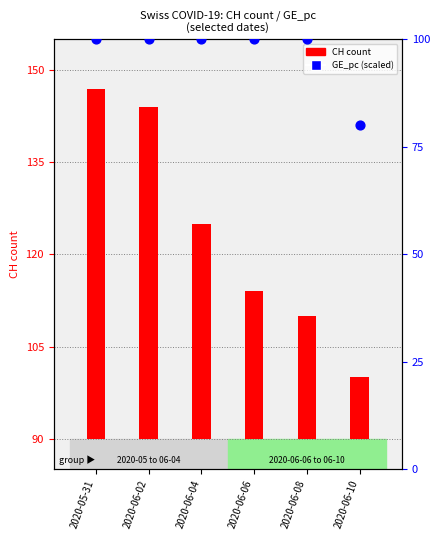

What are all the series names shown in the legend?

CH count, GE_pc (scaled)